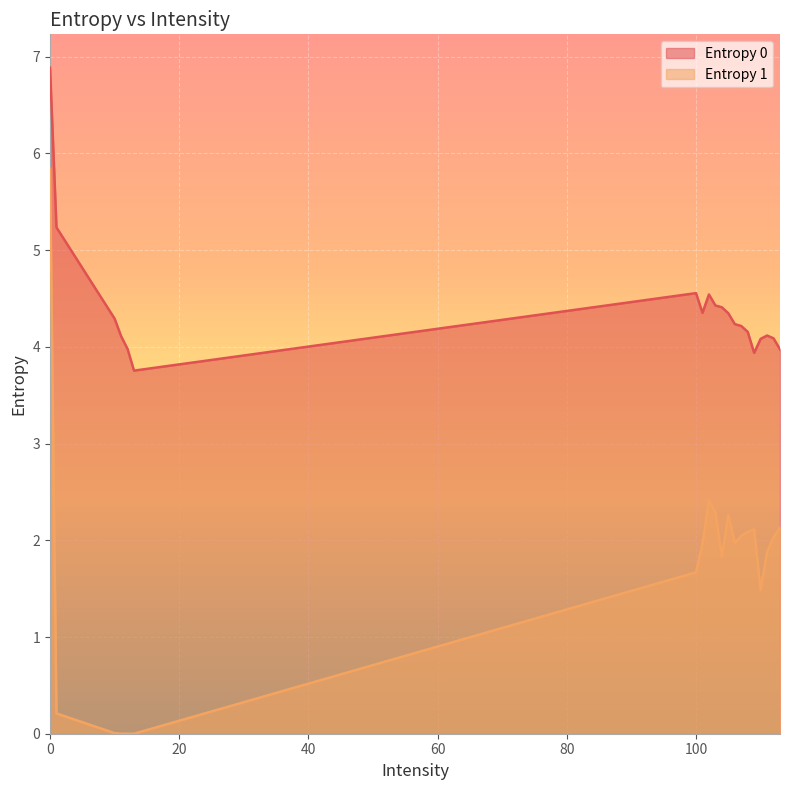

What is the highest value of the Entropy 0 series?

6.9